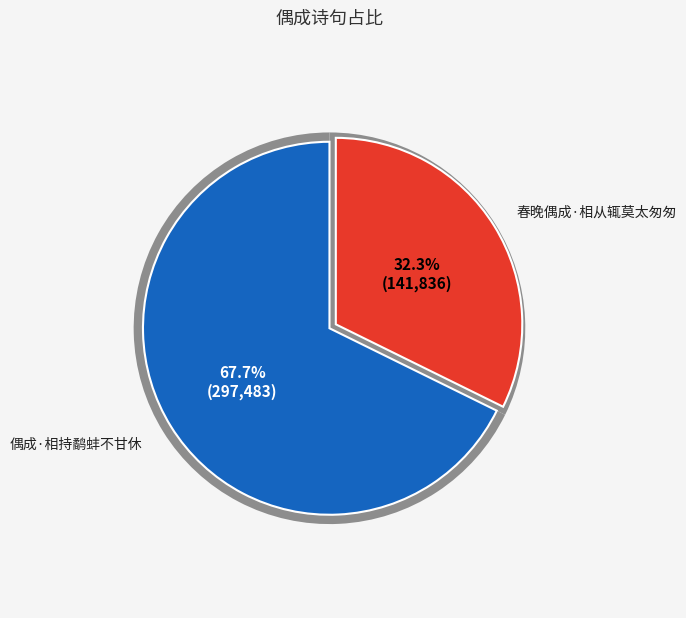

What percentage is the 偶成·相持鹬蚌不甘休 slice, to the nearest percent?

68%